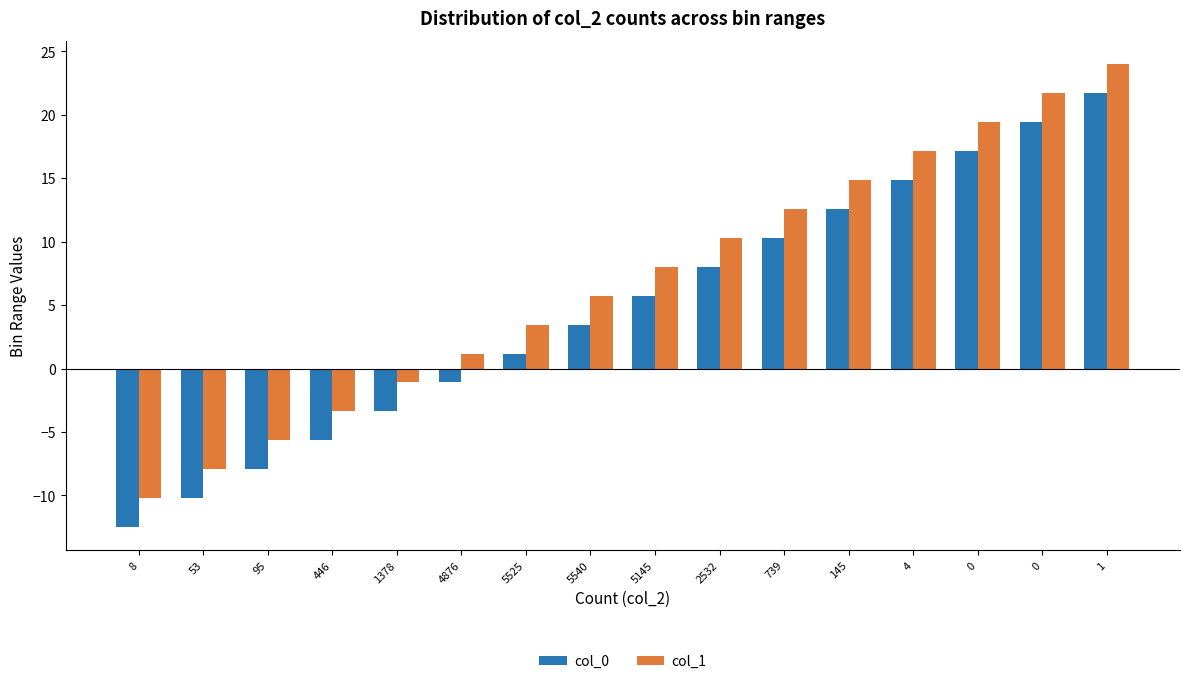

Where does the col_0 series first go above 5?

5145